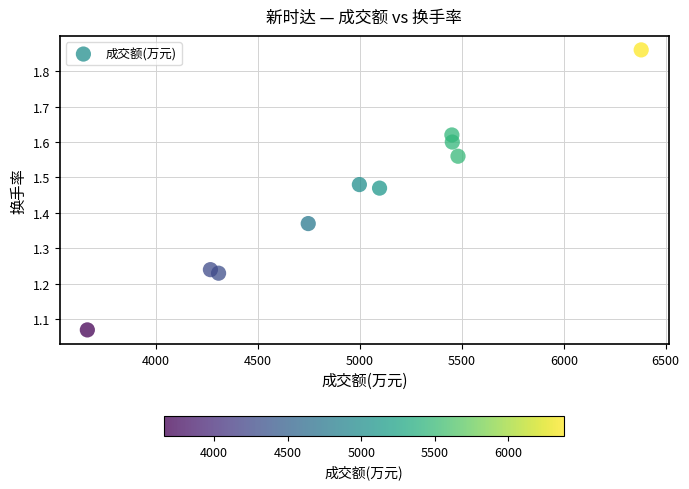

What is the average X value?

4983.8